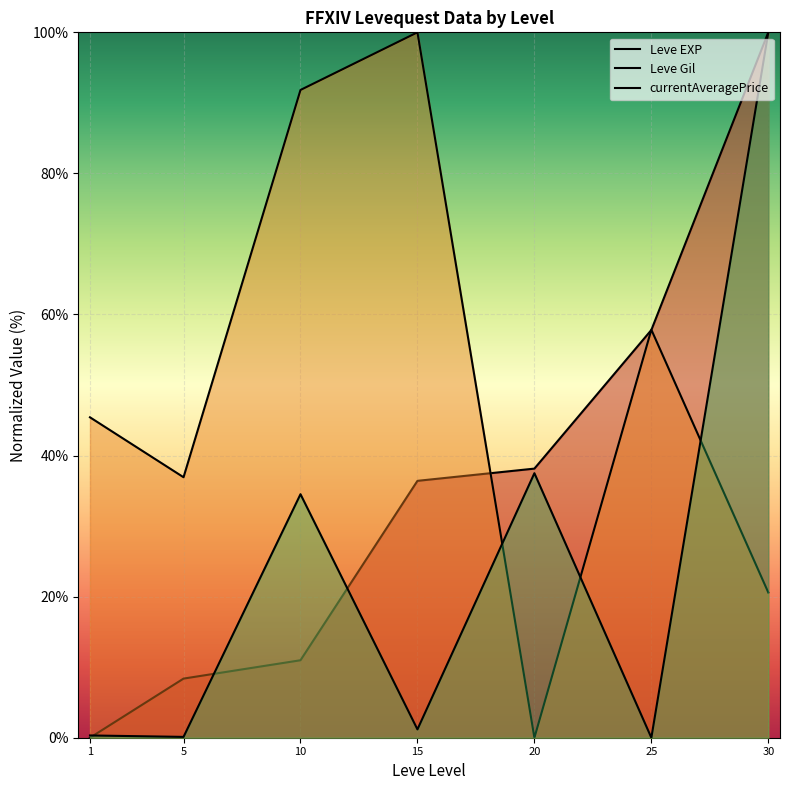

What is the spread (max minus min) of values at 5?

36.8